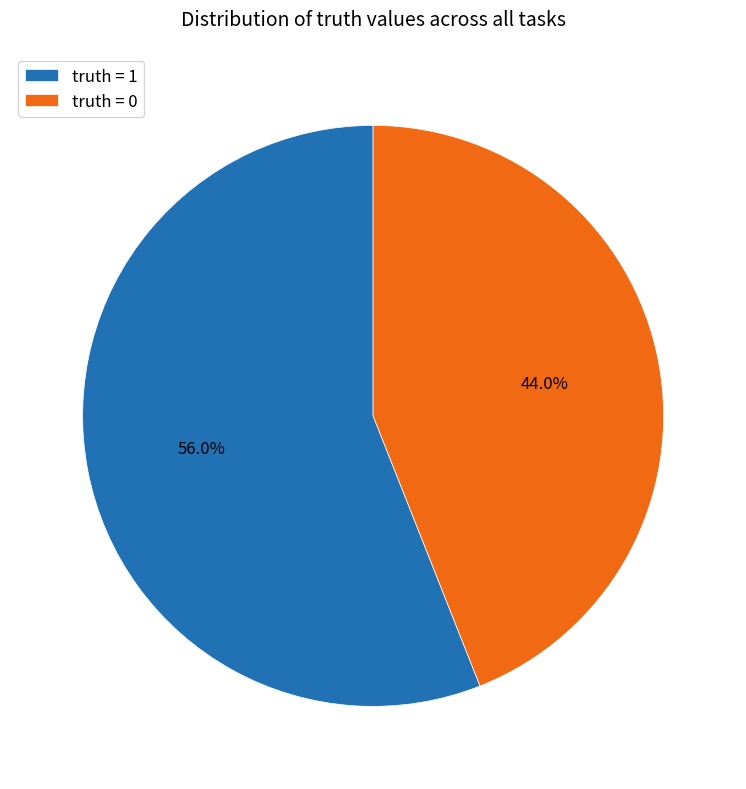

Do truth = 0 and truth = 1 together represent more than half of the pie?

Yes